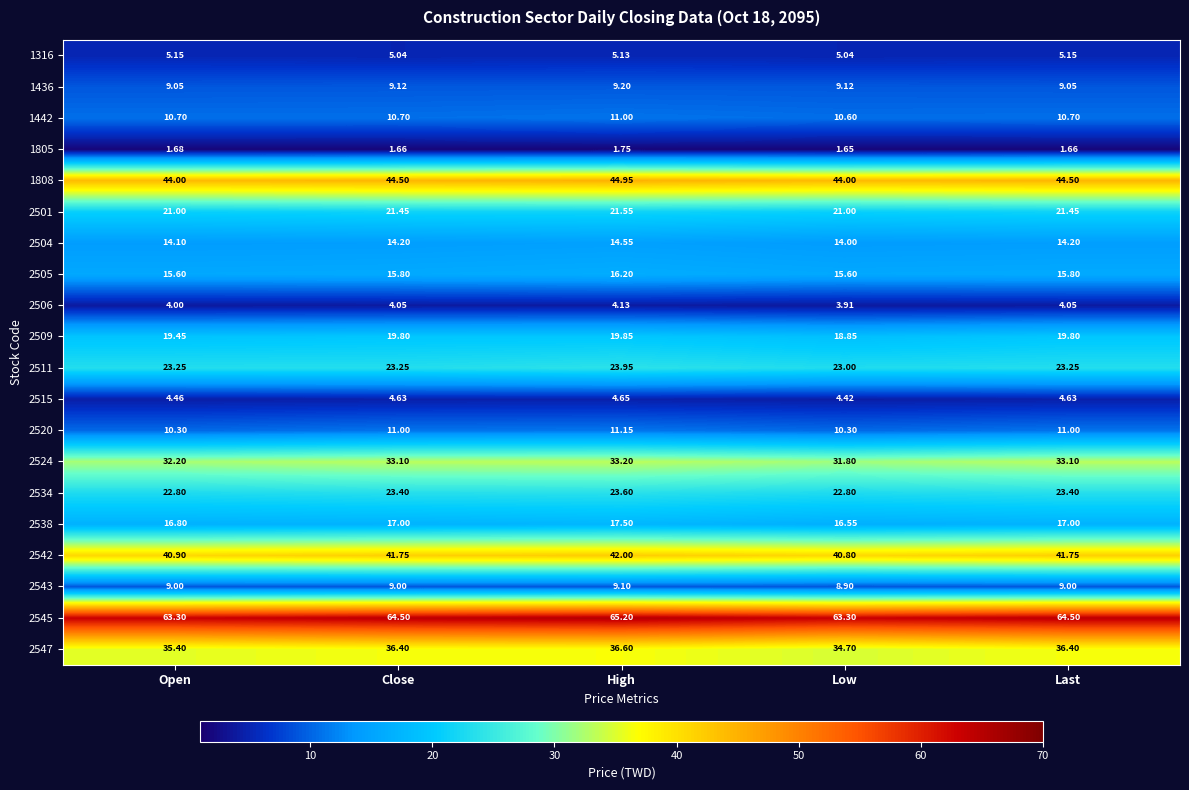

At which label does 2542 reach its minimum?

Low